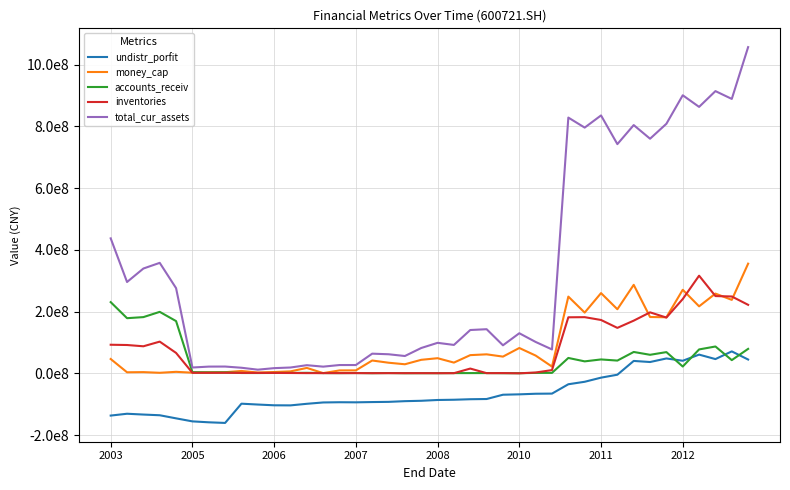

Does the chart have visible grid lines?

Yes